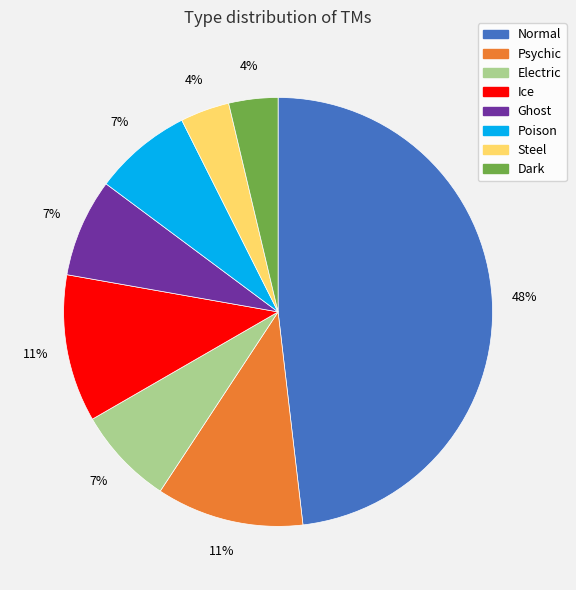

Which category has the biggest portion of the pie?

Normal